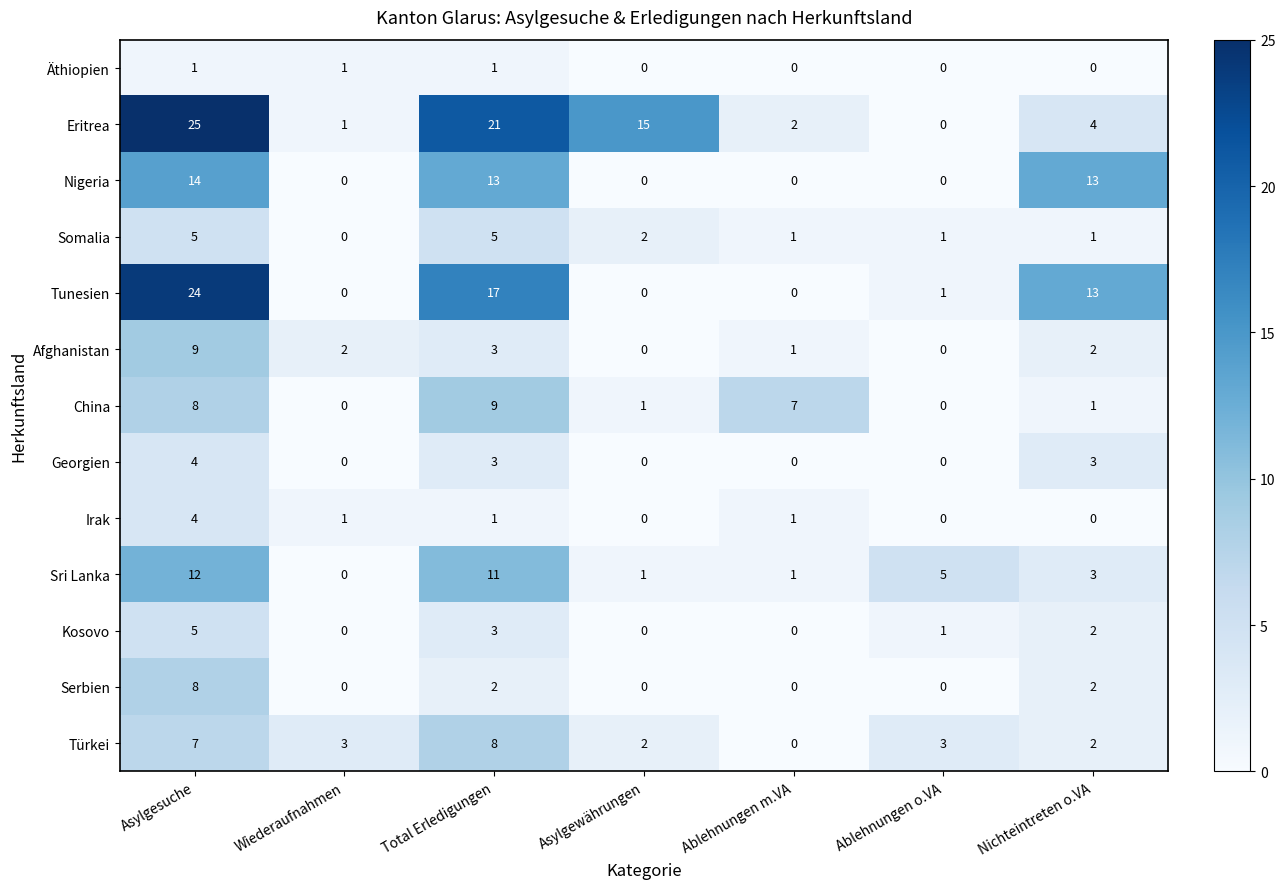

Between Asylgesuche and Nichteintreten o.VA, which series saw the biggest shift?

Eritrea